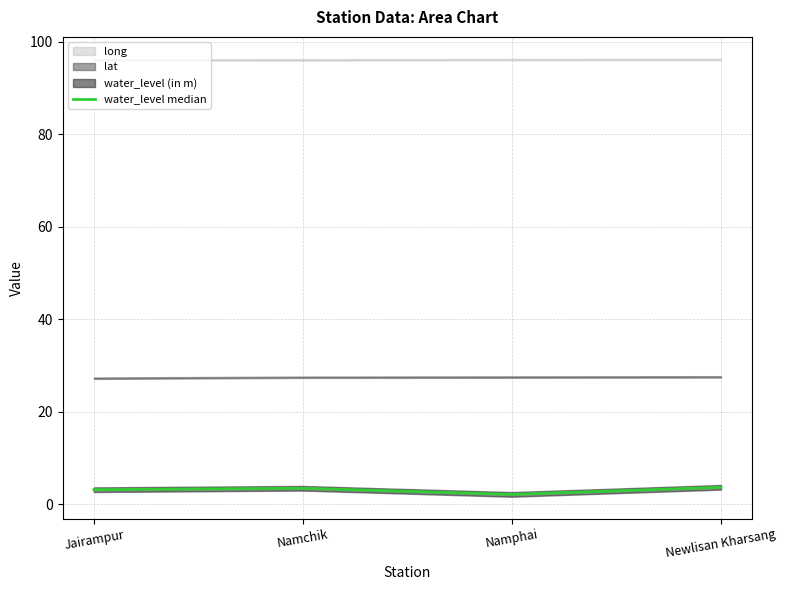

True or false: water_level median has more than 1 interior local peaks.

False